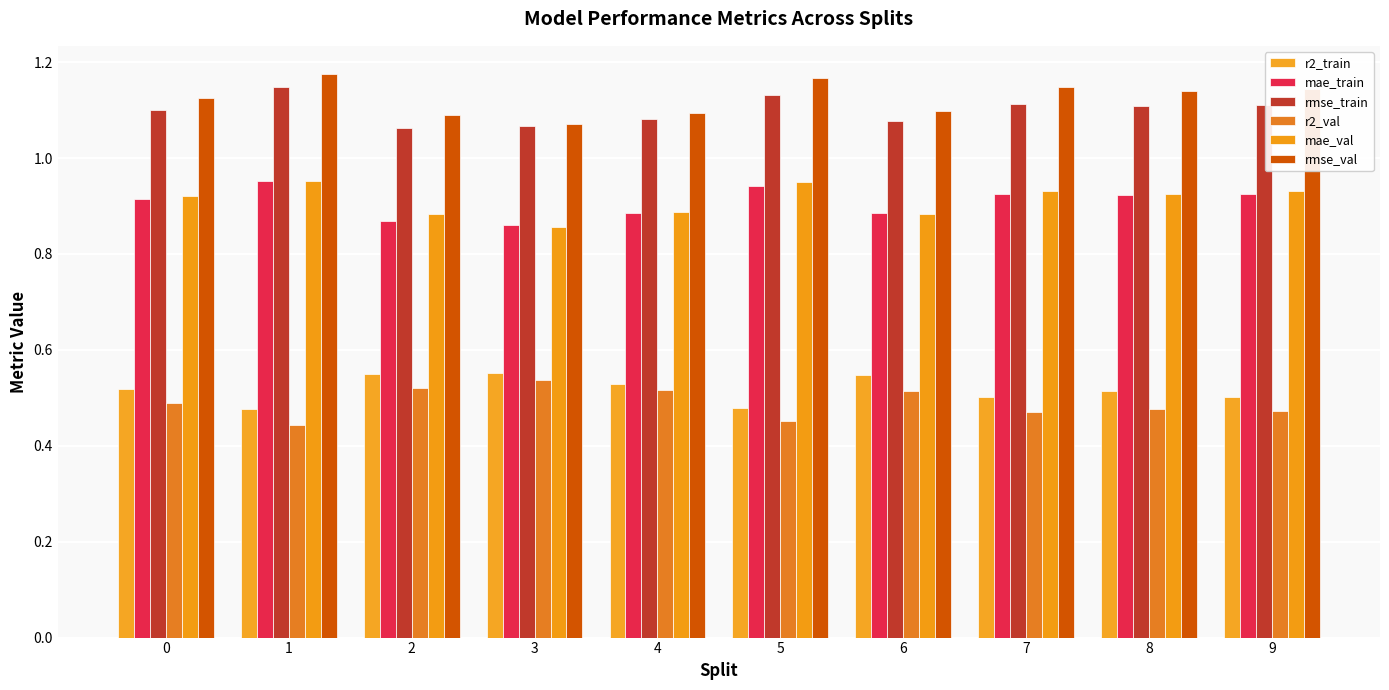

How many categories are shown in the chart?

10